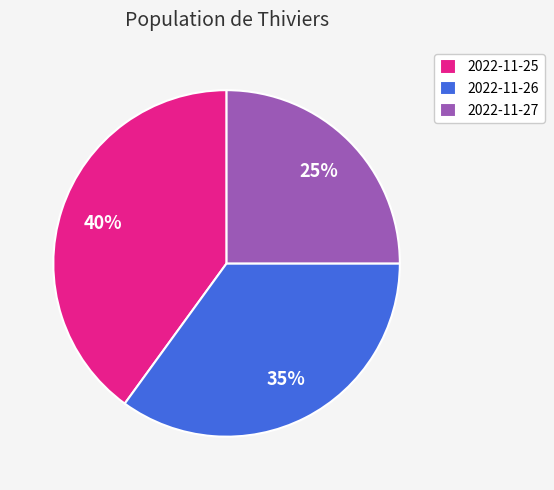

How many slices are in this pie chart?

3